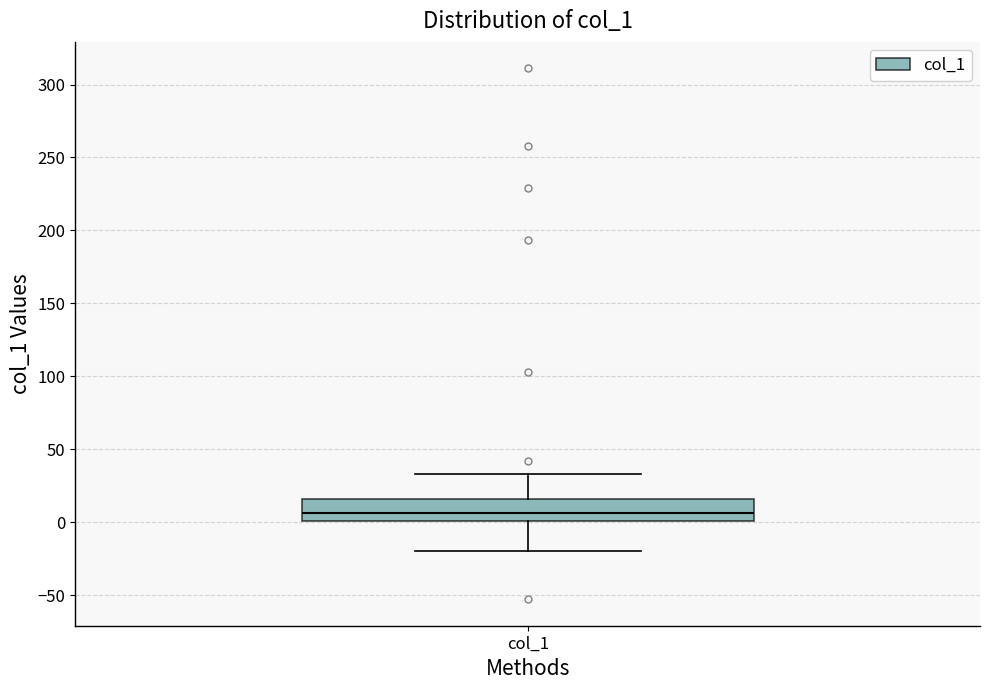

Read this box plot against the y-axis: the position of the median line, the range covered by the box, and the ends of both whiskers. The values are not printed on the chart, so give them approximately, as read against the axis.

median 5, box 0 to 15, whiskers -20 to 35